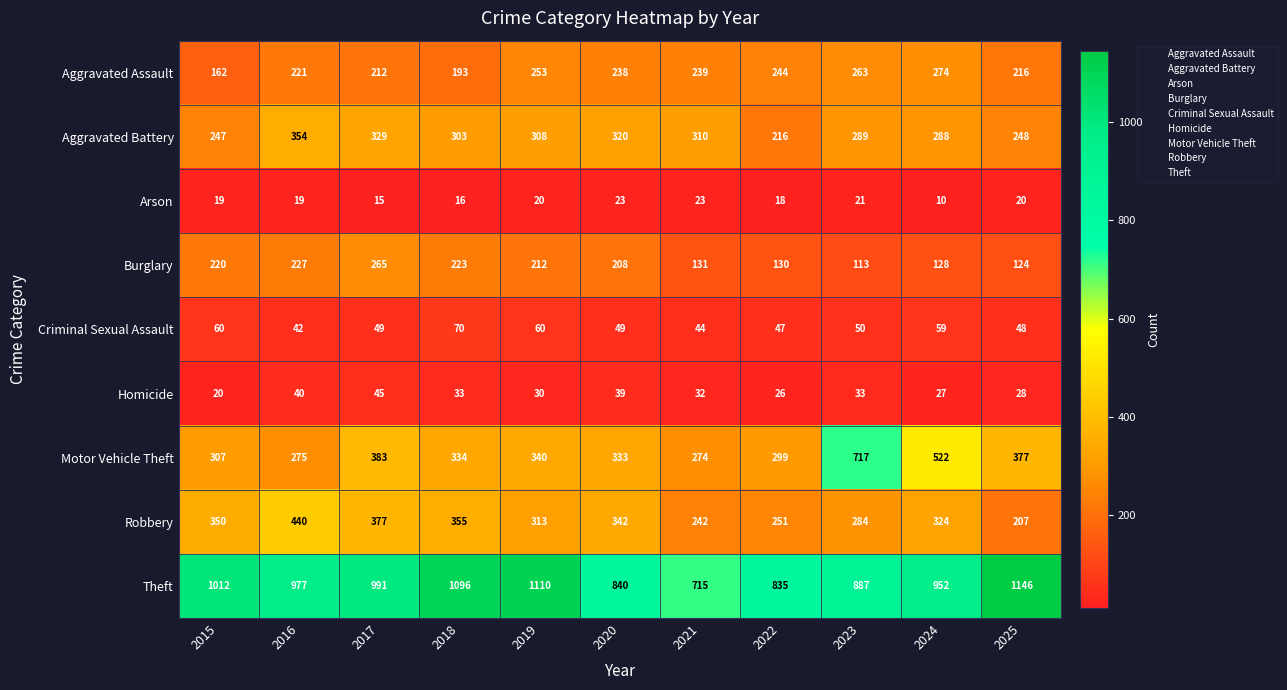

What is the average value of the Aggravated Assault series?

229